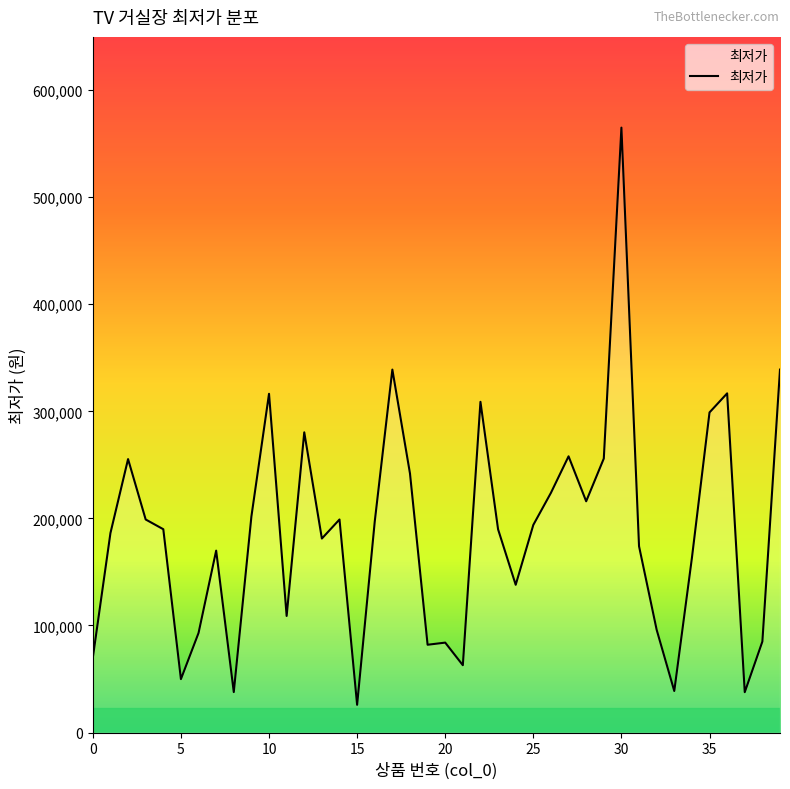

What is the smallest value displayed?

25900